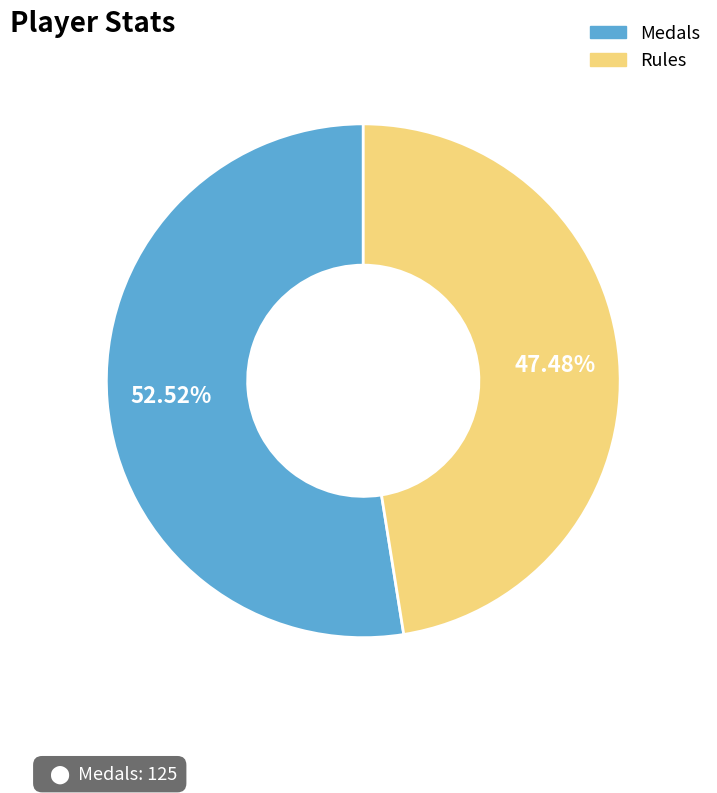

Does any single category account for the majority?

Yes